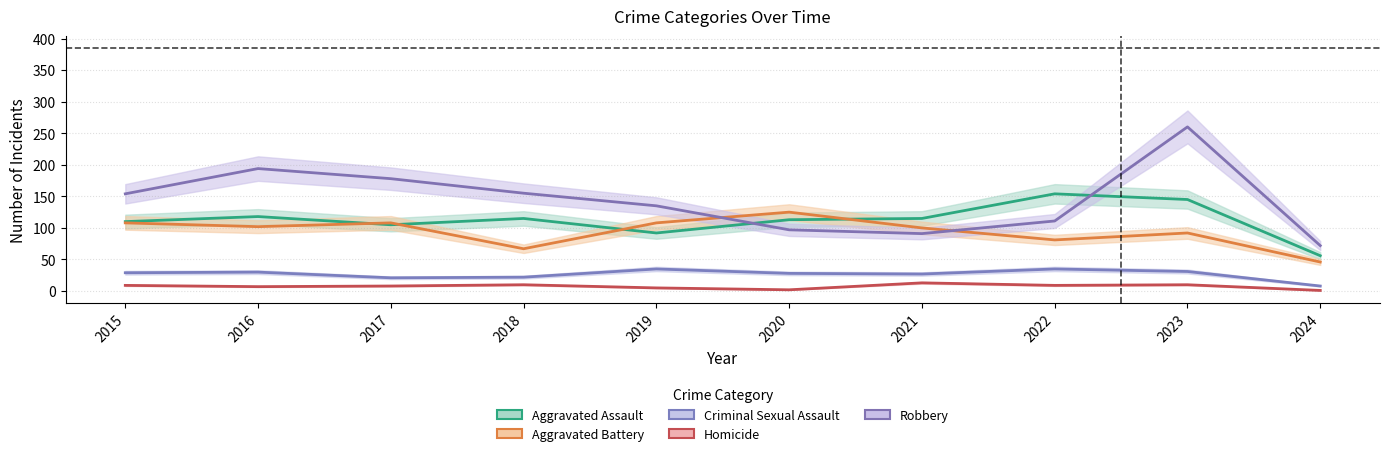

True or false: Homicide and Aggravated Battery cross at least once.

False